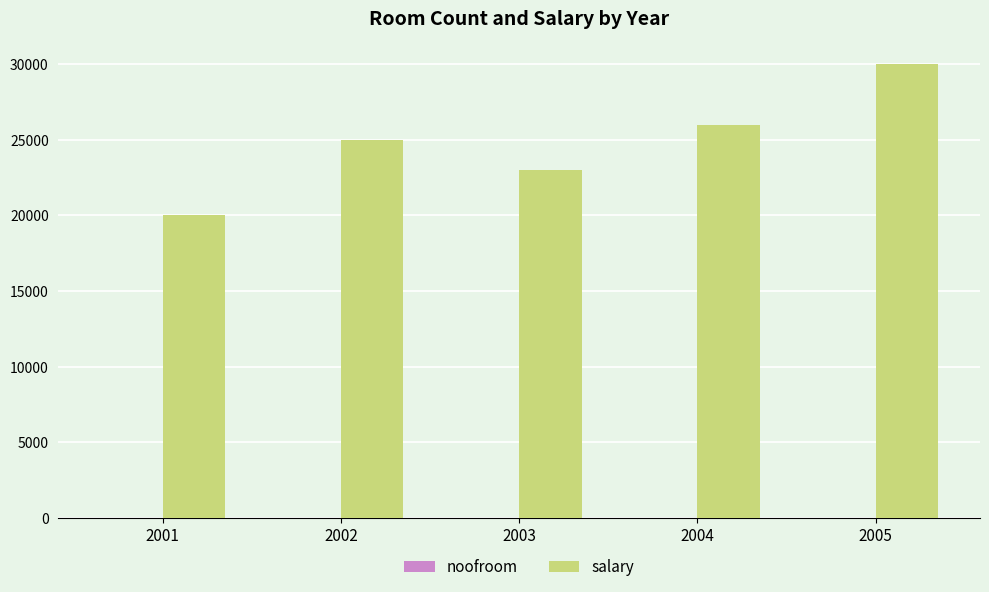

At which label does salary reach its peak?

2005